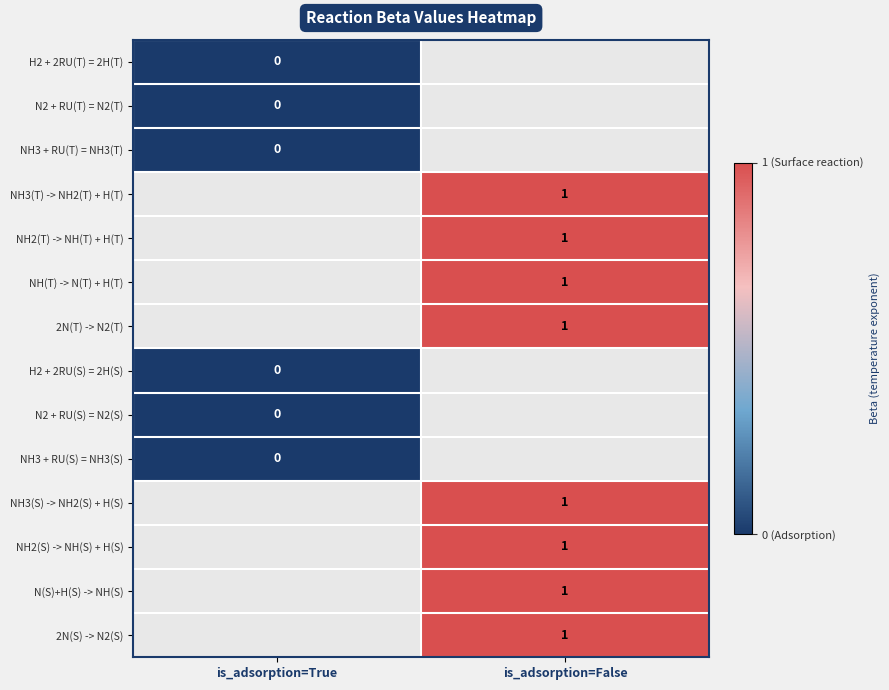

The value of NH3(S) -> NH2(S) + H(S) at is_adsorption=False is 0.4. True or false?

False